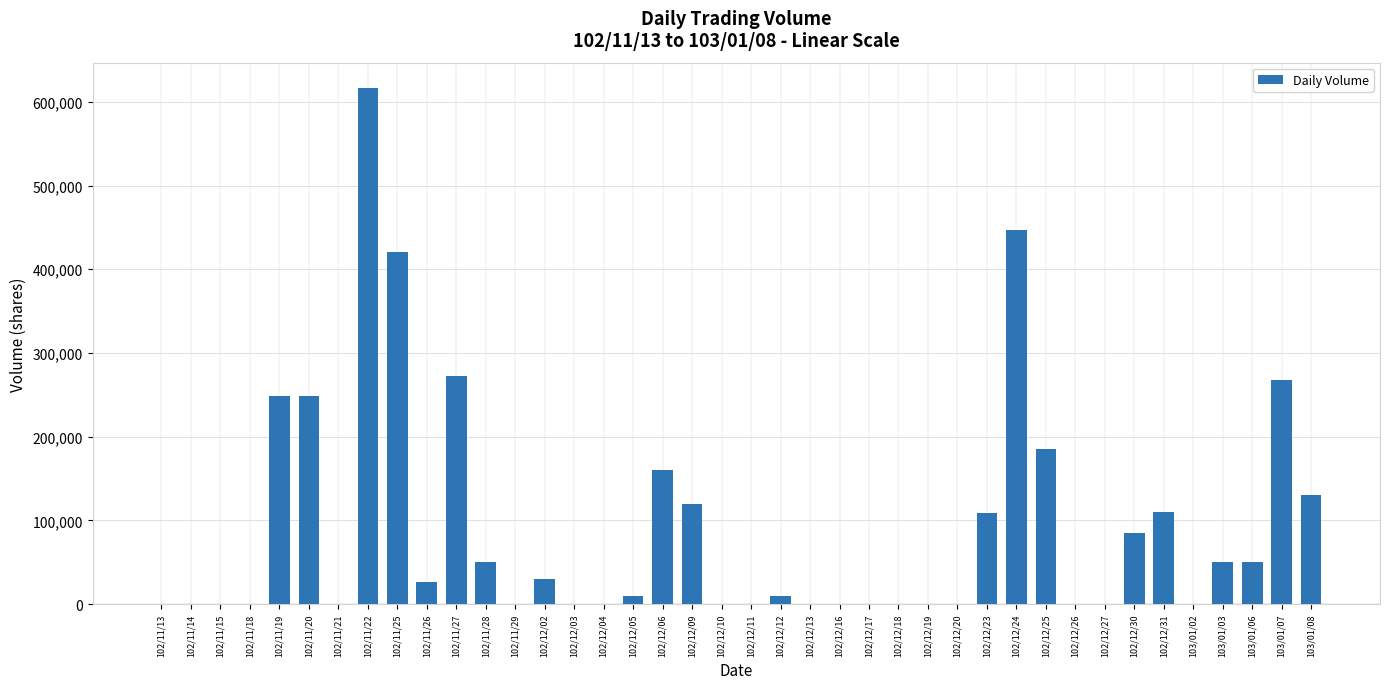

Is it true that the value at 102/12/13 is 0?

True